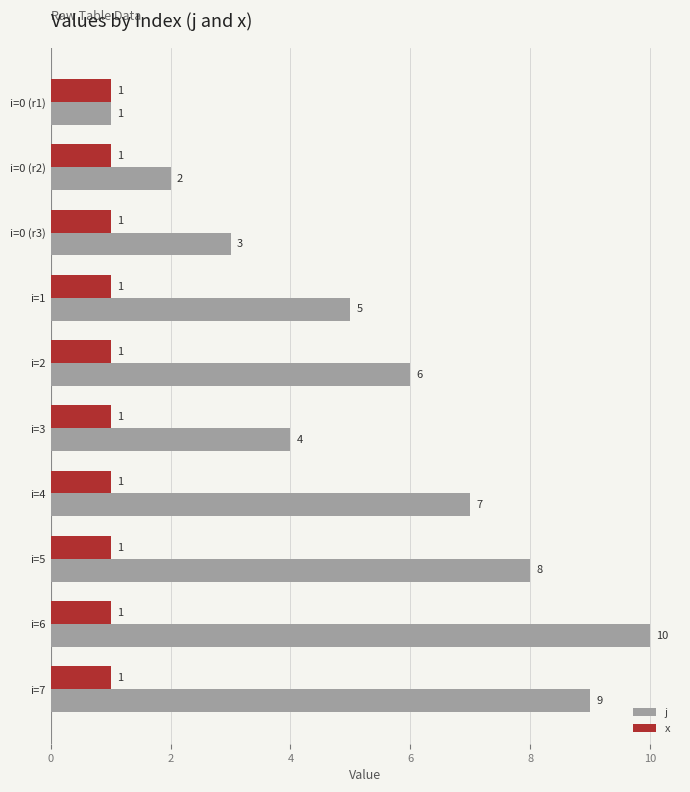

What is the spread (max minus min) of values at i=4?

6